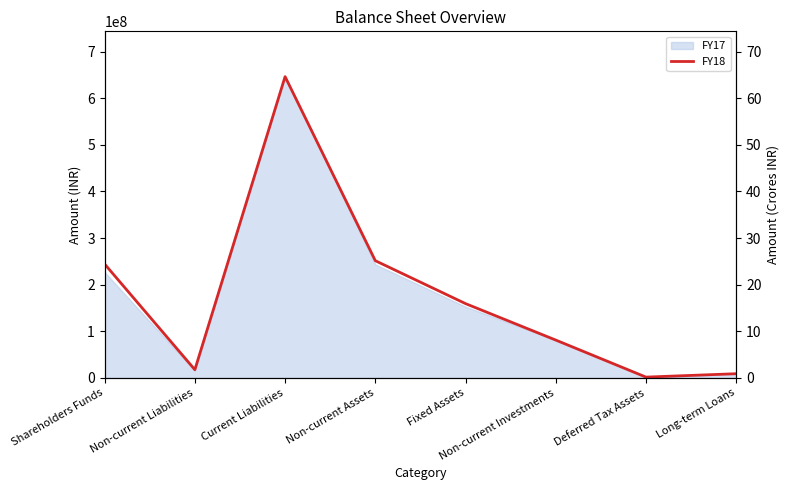

Which has a higher value, Deferred Tax Assets or Current Liabilities?

Current Liabilities